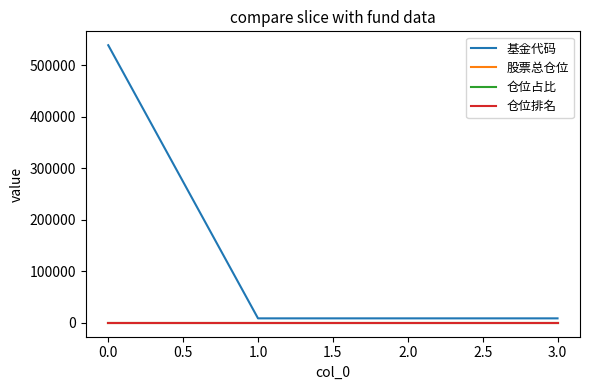

At which category is the sum across all series the highest?

0.0